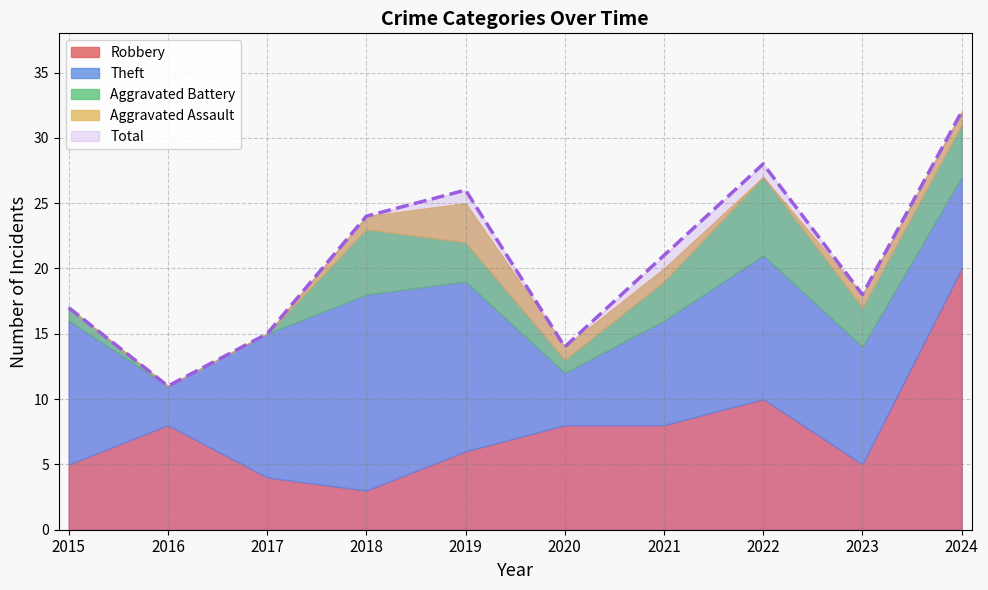

What is the difference between the maximum and minimum values in the Theft series?

12